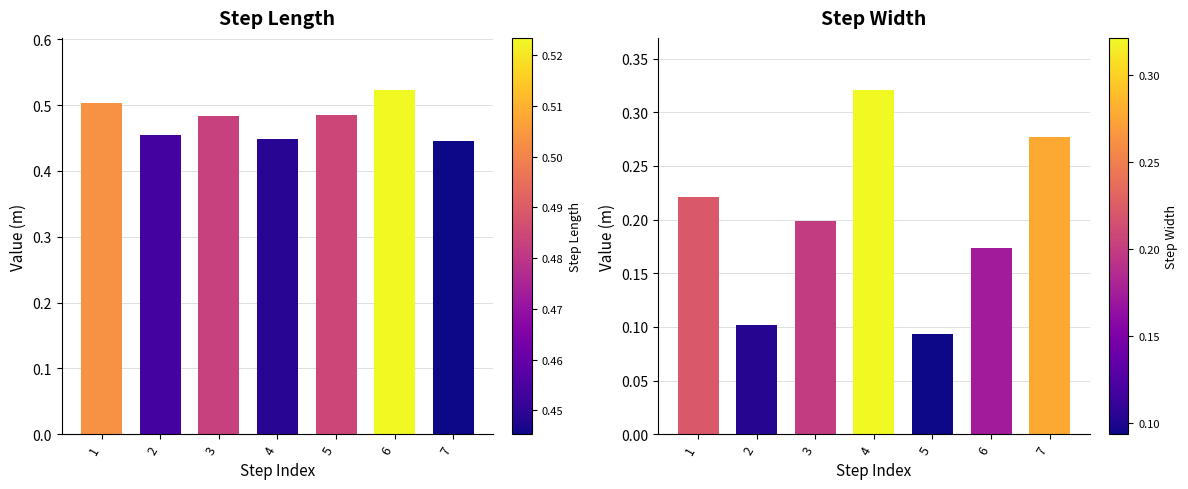

Does the chart contain any negative values?

No